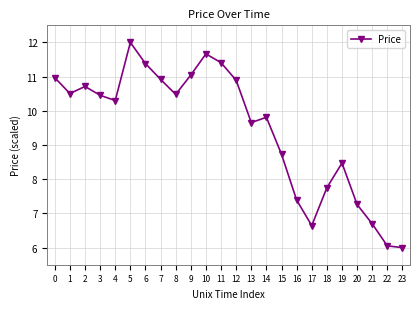

Is this an area chart (filled region under the line)?

No